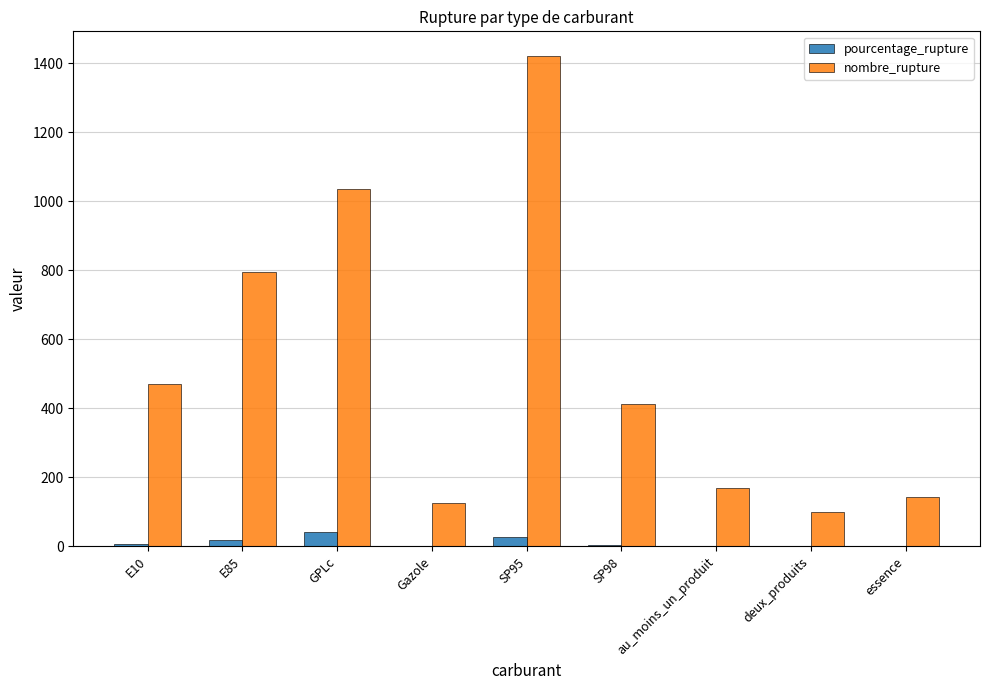

Are the bars horizontal?

No